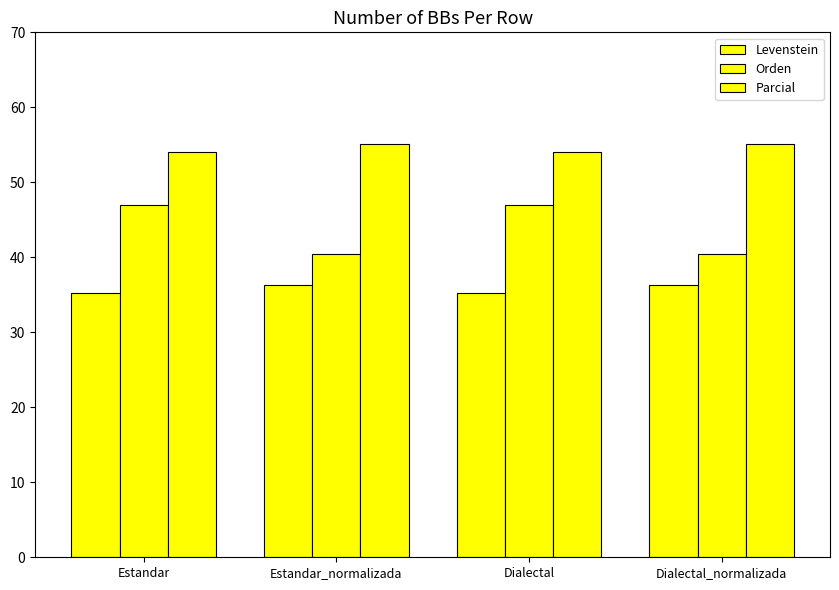

Count the number of data series in this chart.

3